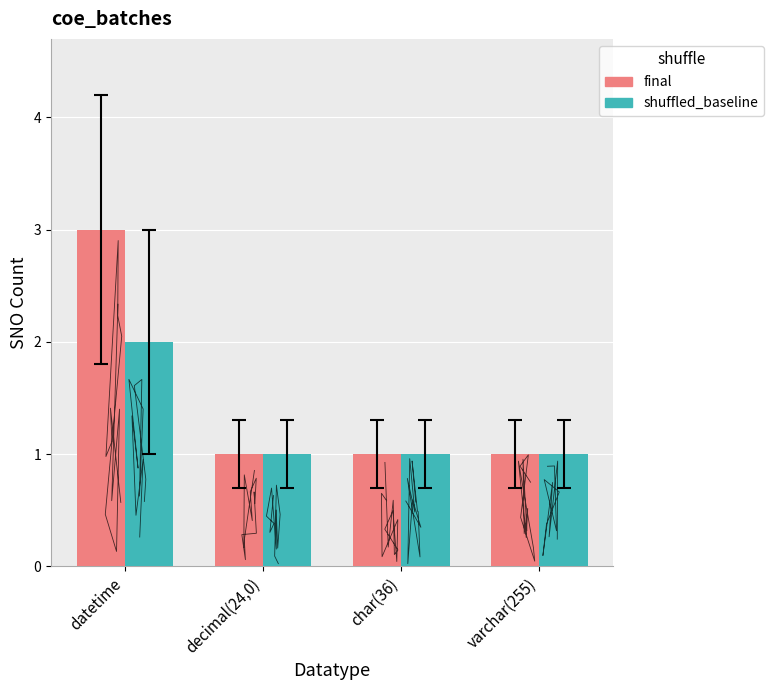

What is the difference between the highest and lowest values at datetime?

1